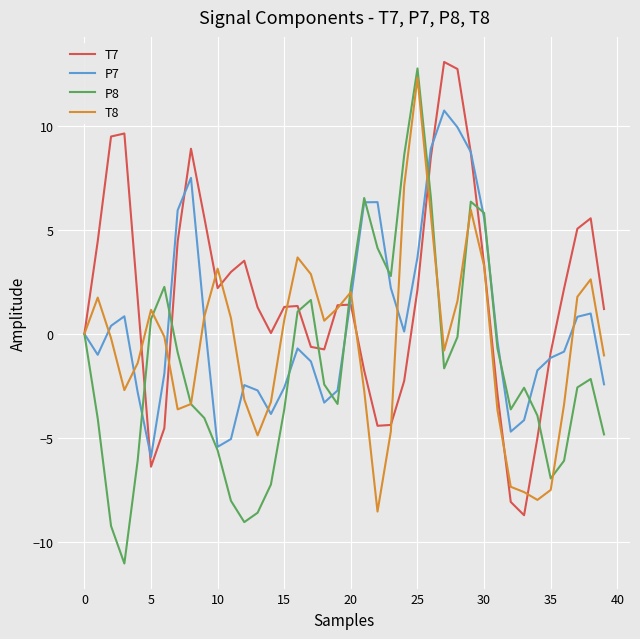

What is the highest value of the T7 series?

13.1